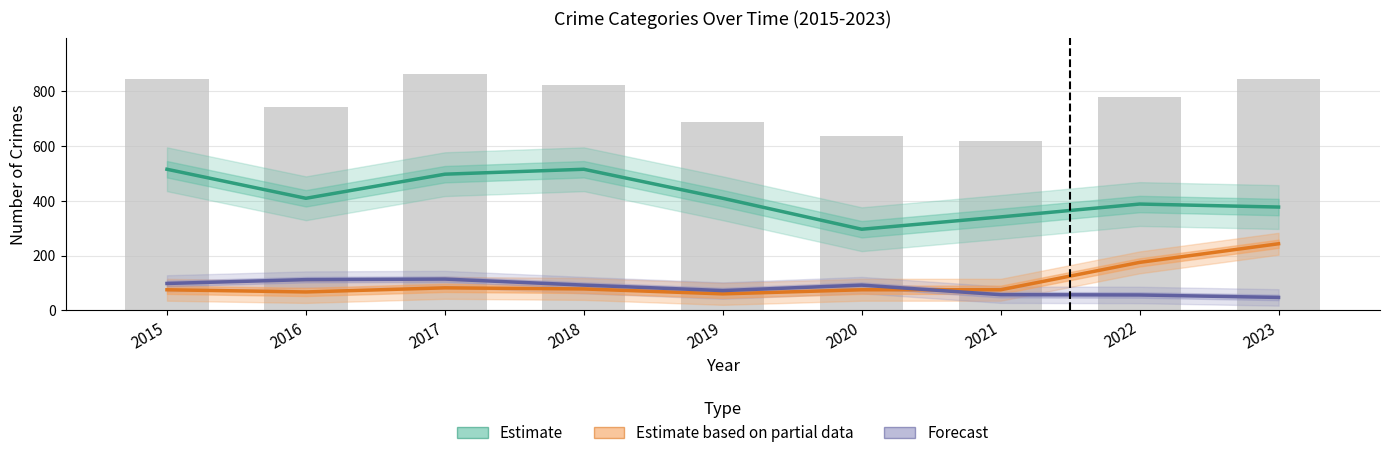

What is the value of the Theft (Estimate) bar at the 5th from the left?

409